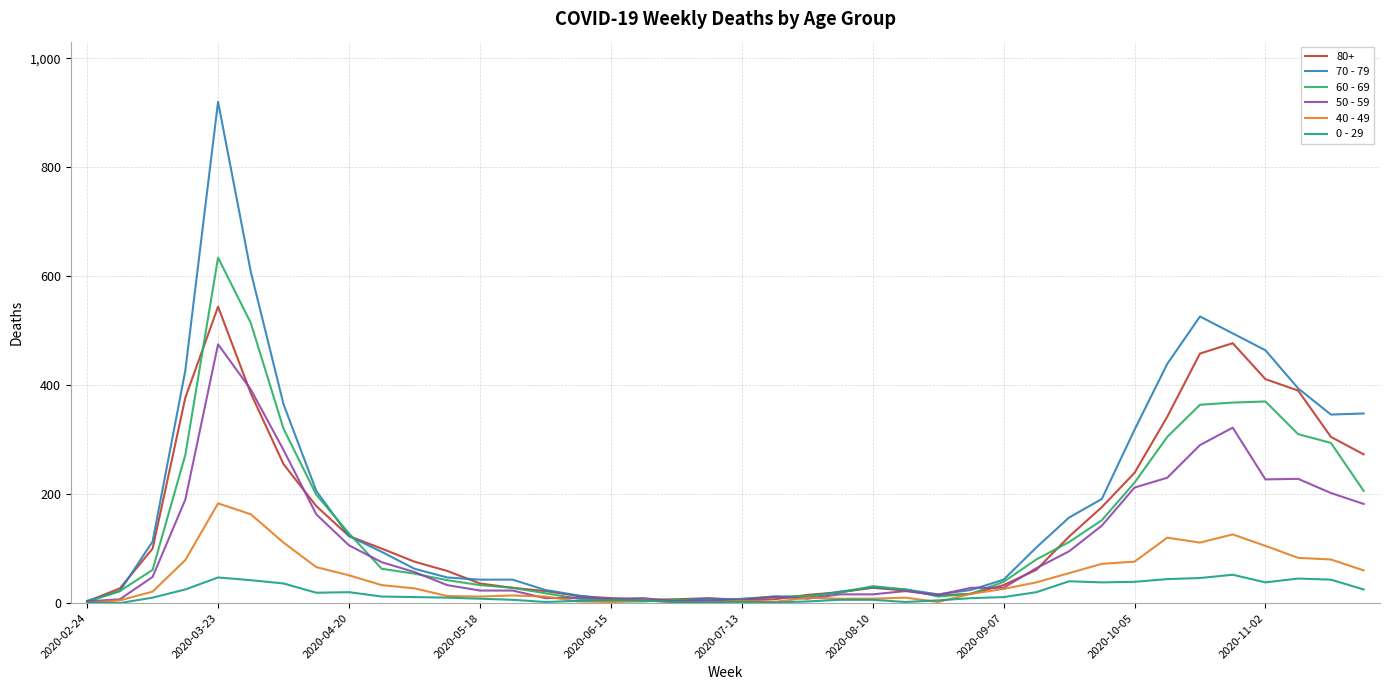

List the series in order of their peak value, highest first.

70 - 79, 60 - 69, 80+, 50 - 59, 40 - 49, 0 - 29